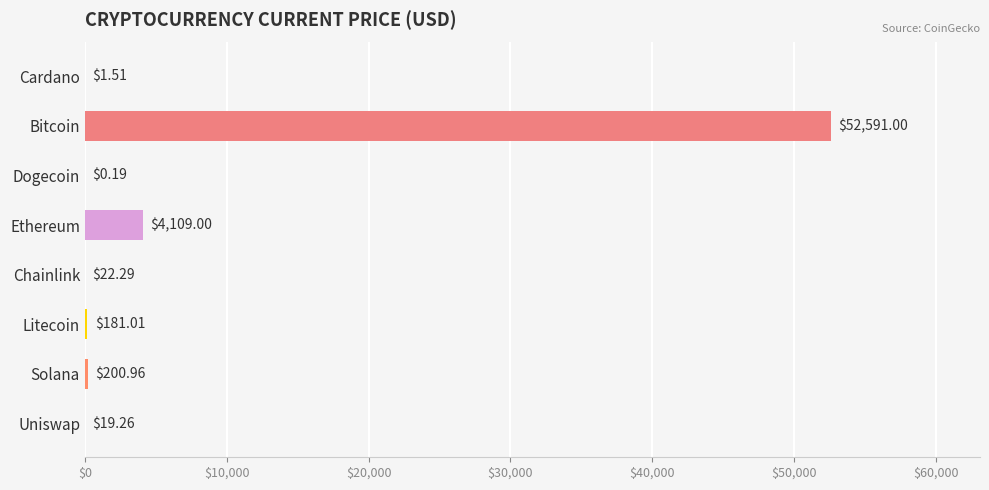

How many distinct data groups are displayed?

1